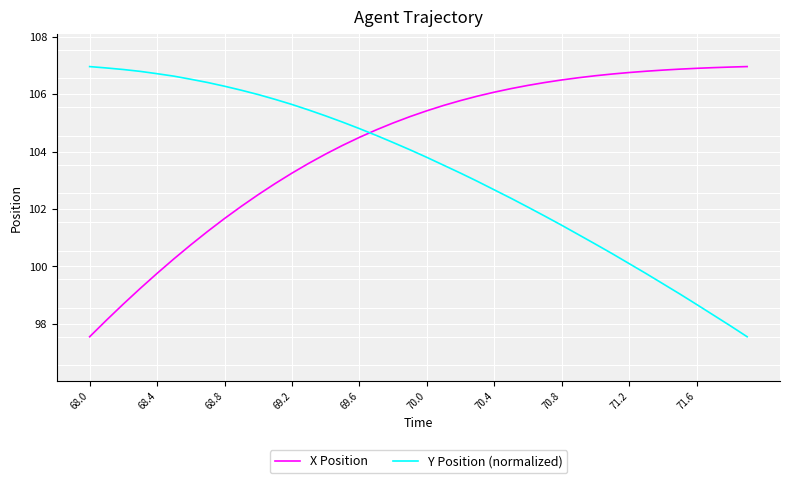

Does the chart display data point markers on the line(s)?

No